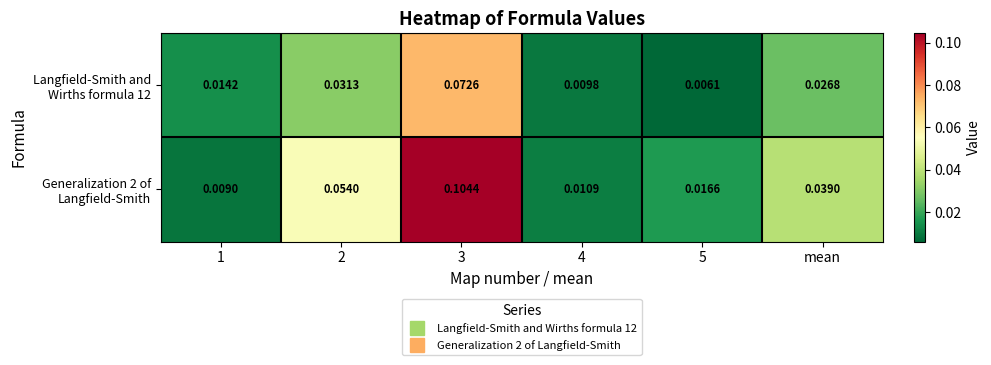

At which category is the sum across all series the highest?

3